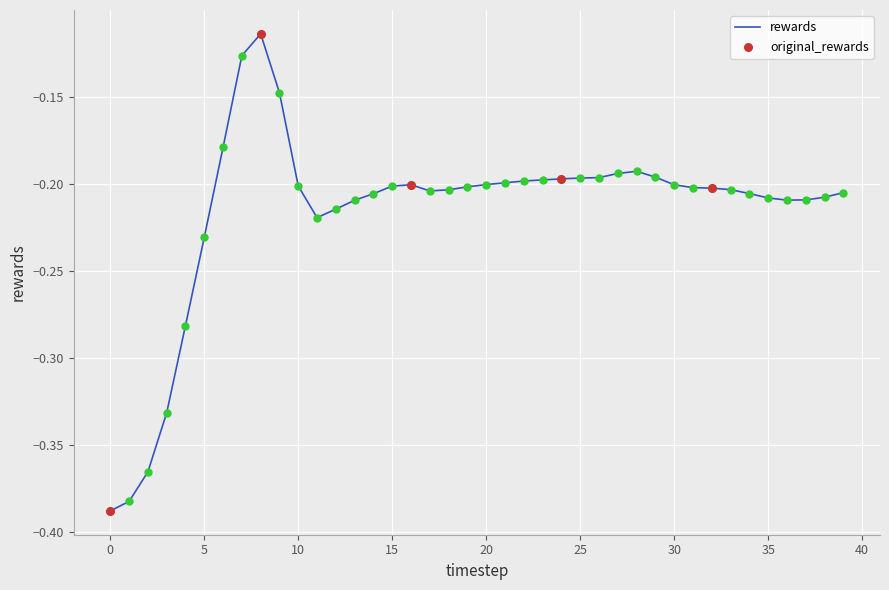

What is the difference between the maximum and minimum values?

0.3